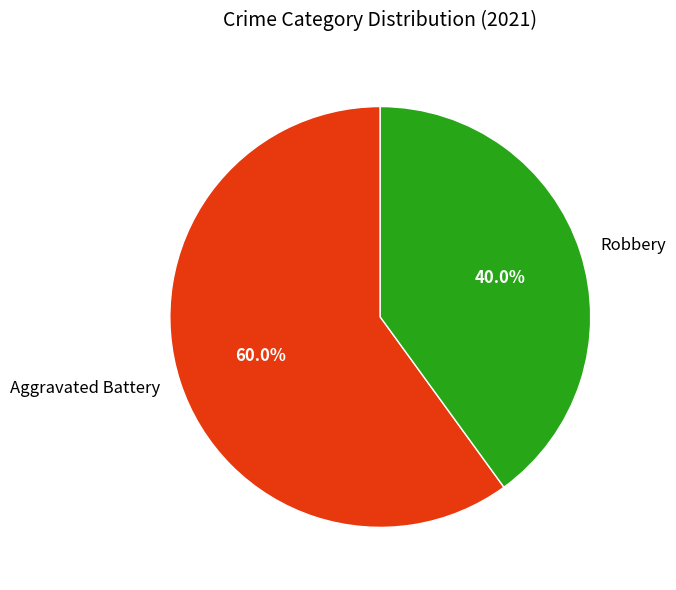

Is it true that Aggravated Battery is 60% of the pie?

True